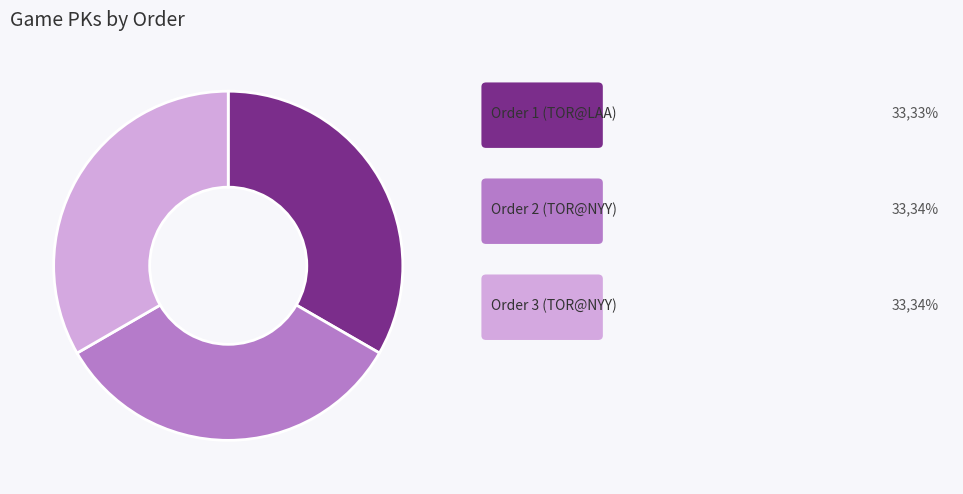

Is there a majority slice in this chart?

No